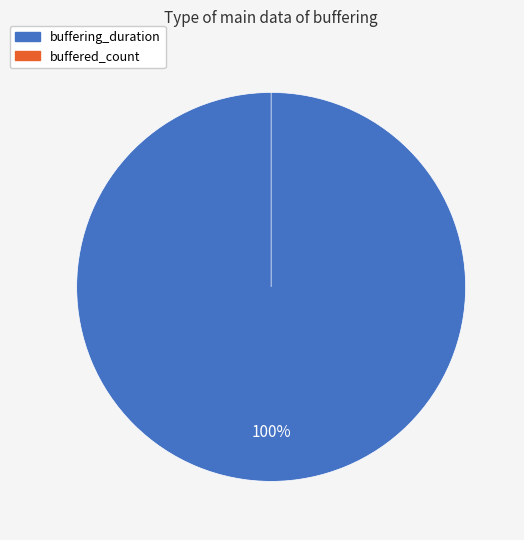

To the nearest percent, what is the combined percentage of buffered_count and buffering_duration?

100%